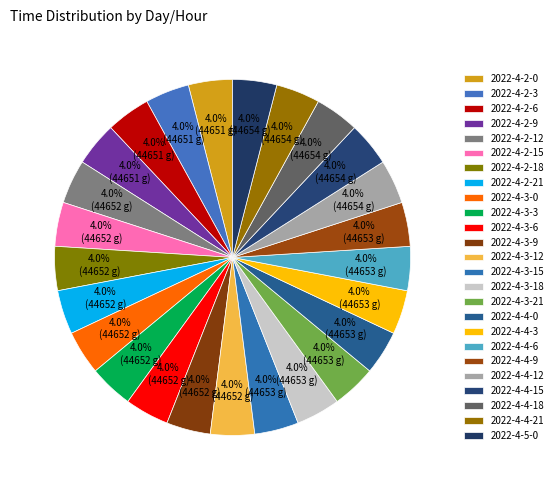

Between 2022-4-4-15 and 2022-4-3-21, which is larger?

2022-4-4-15